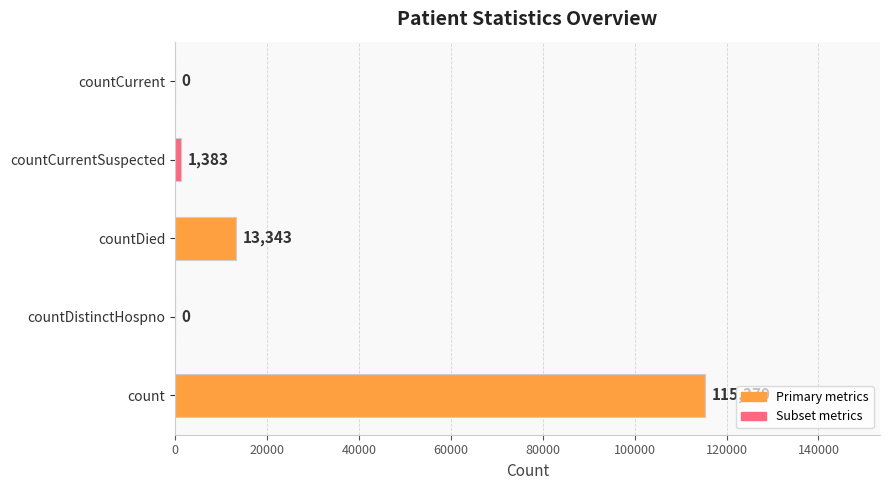

What is the approximate value at countDied?

13343